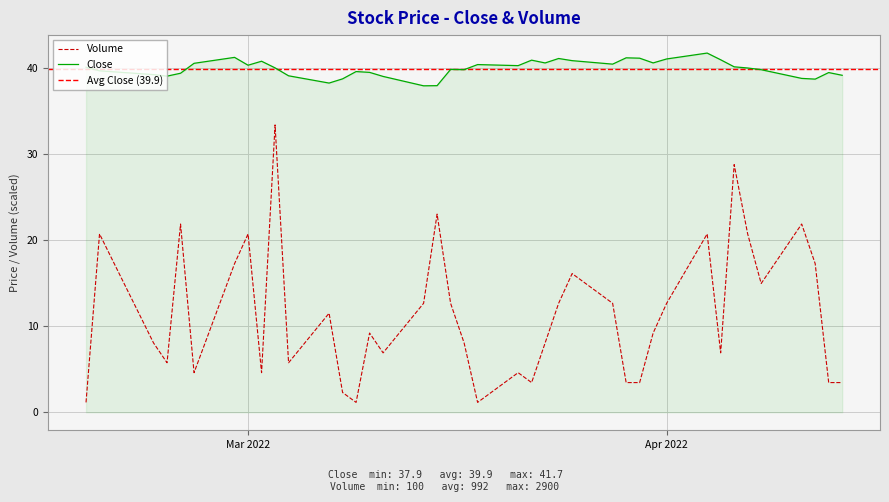

True or false: Close and Volume cross at least once.

False